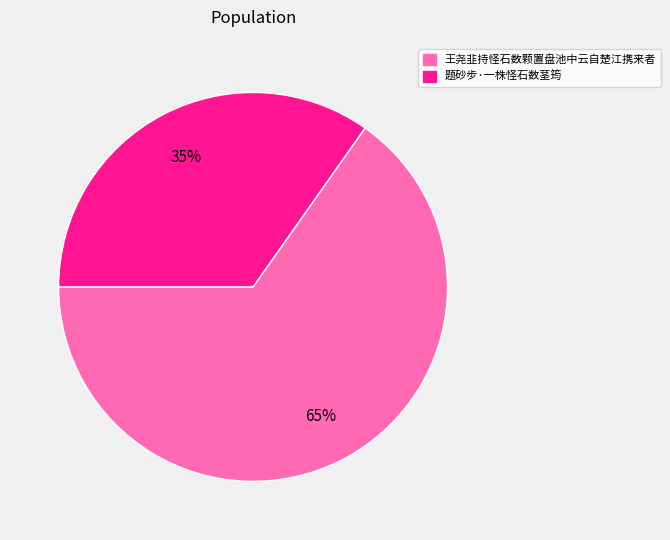

How many slices are in this pie chart?

2